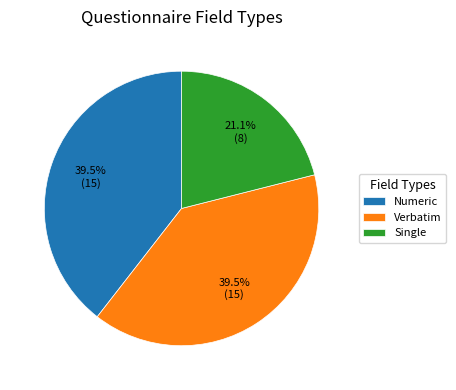

What is the smallest slice in the pie chart?

Single